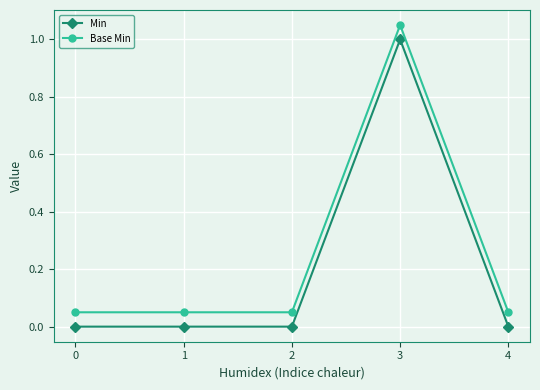

True or false: Base Min and Min cross at least once.

False